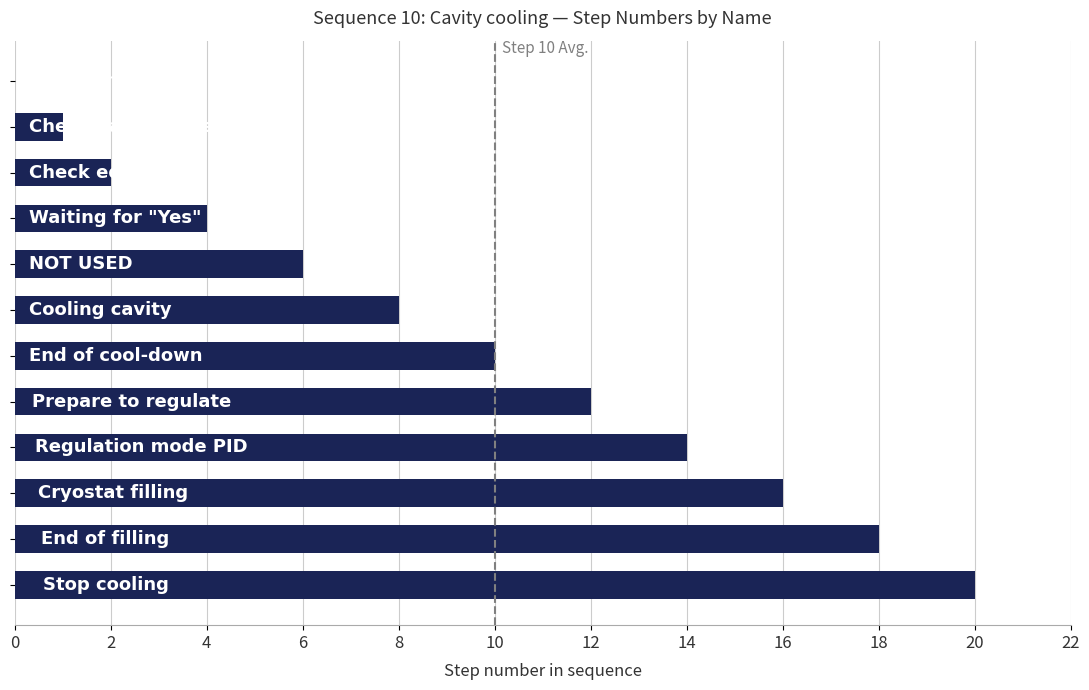

What is the maximum value shown in the chart?

20